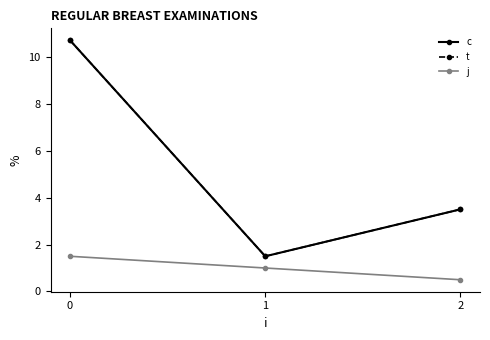

Is this an area chart (filled region under the line)?

No